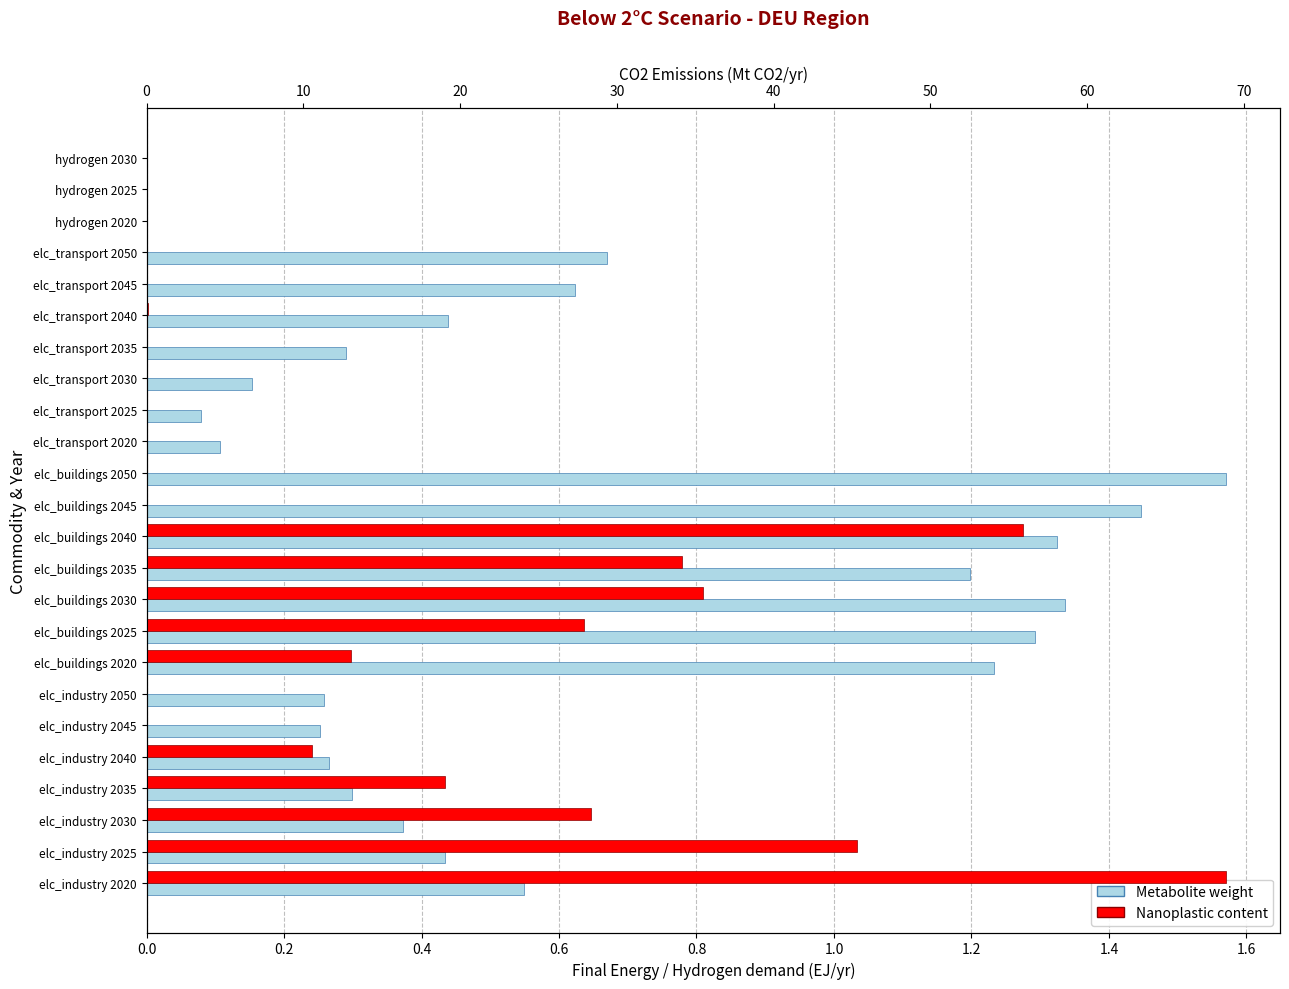

Reading left to right, list all the values displayed in this chart.

Metabolite weight: 0.5	0.4	0.4	0.3	0.3	0.3	0.3	1.2	1.3	1.3	1.2	1.3	1.4	1.6	0.1	0.1	0.2	0.3	0.4	0.6	0.7	0.0	0.0	0.0
Nanoplastic content: 68.9	45.3	28.3	19.0	10.5	0.0	0.0	13.0	27.9	35.5	34.1	55.9	0.0	0.0	0.0	0.0	0.0	0.0	0.1	0.0	0.0	0.0	0.0	0.0